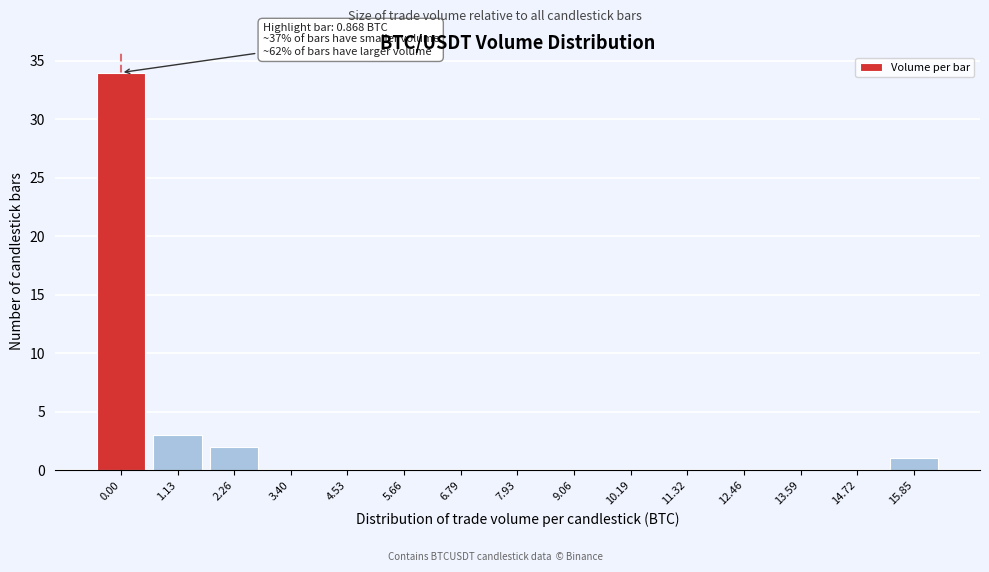

Reading left to right, transcribe all the data shown in this chart.

0.00=34	1.13=3	2.26=2	3.40=0	4.53=0	5.66=0	6.79=0	7.93=0	9.06=0	10.19=0	11.32=0	12.46=0	13.59=0	14.72=0	15.85=1